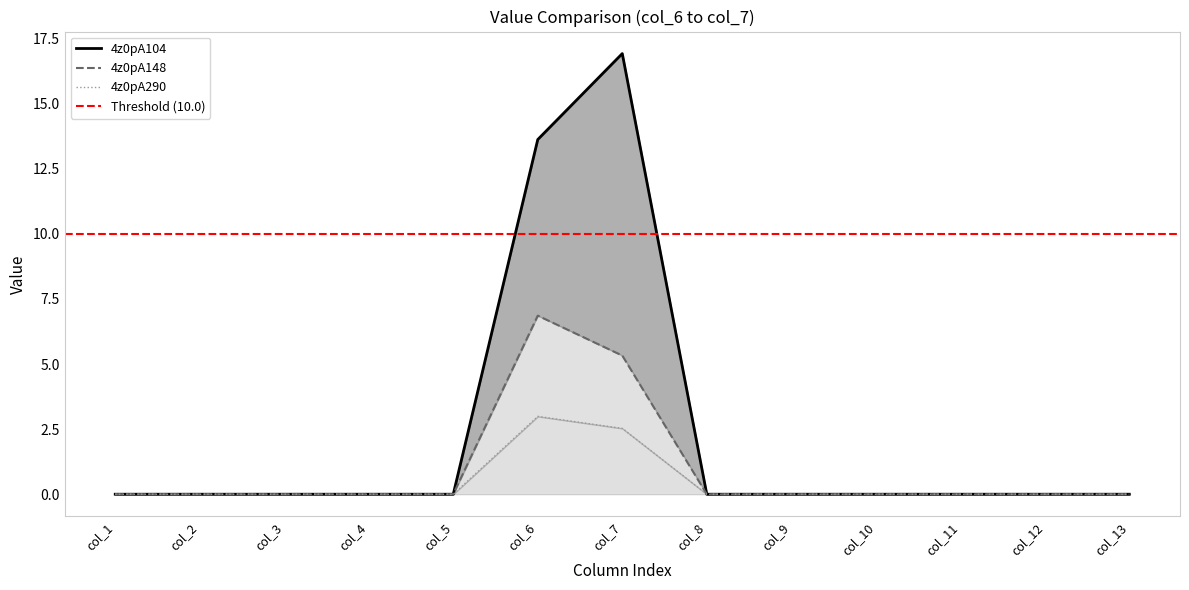

At which label does 4z0pA104 reach its peak?

col_7